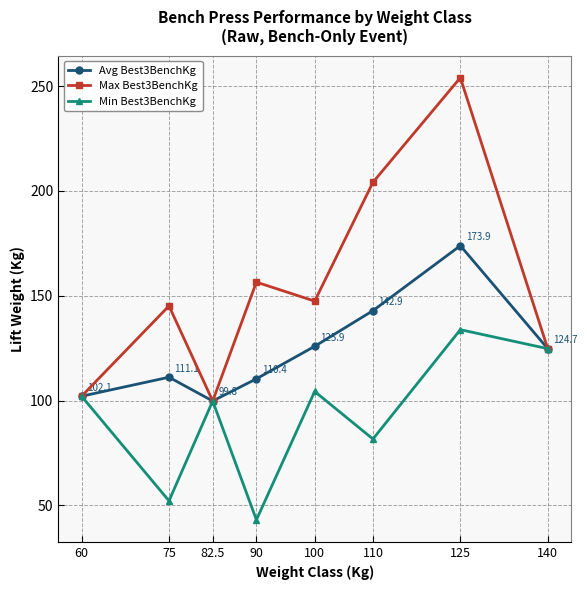

What is the sum of the Avg Best3BenchKg values at 140 and 60?

226.8